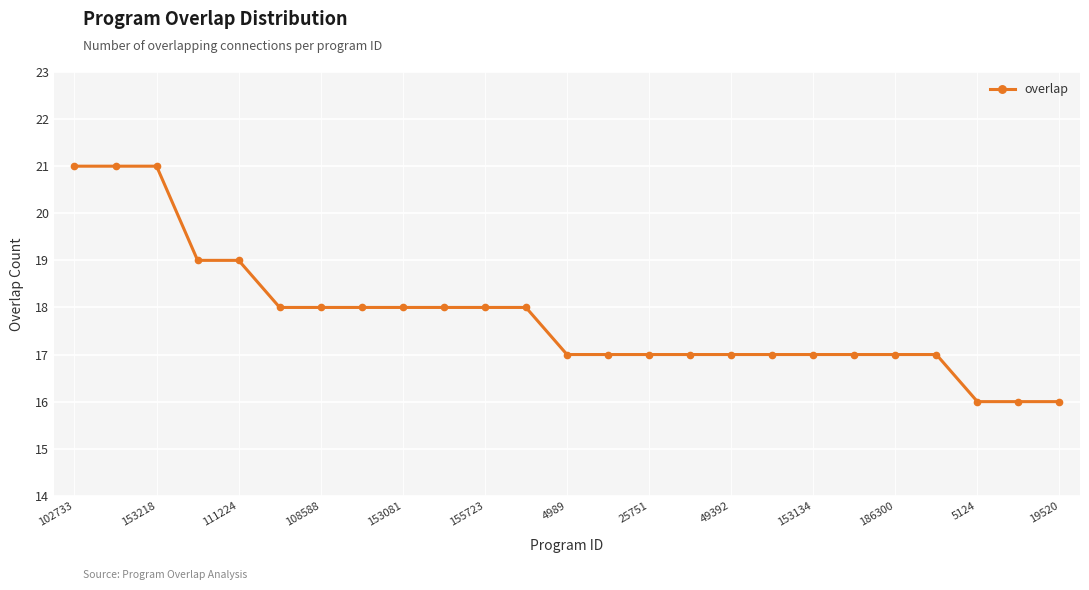

What is the maximum value shown in the chart?

21